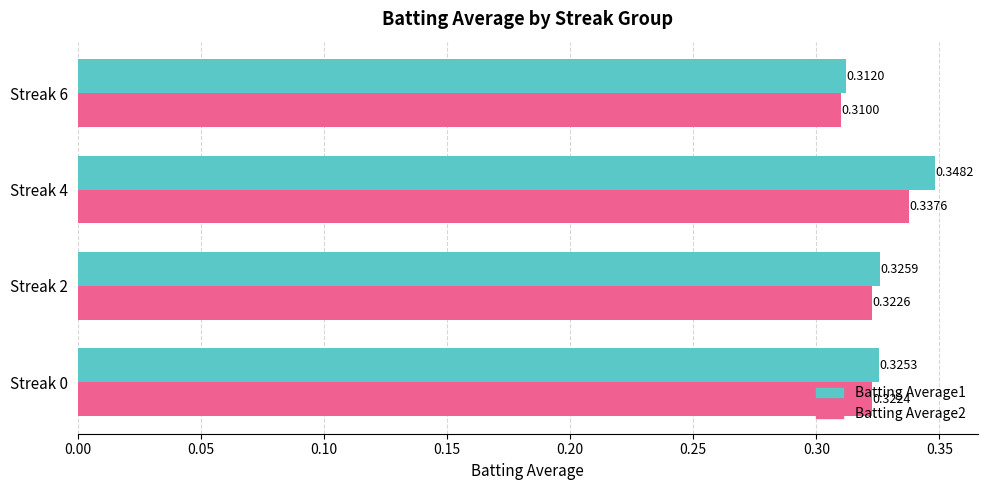

Rank the series by their maximum value, from lowest to highest.

Batting Average2, Batting Average1